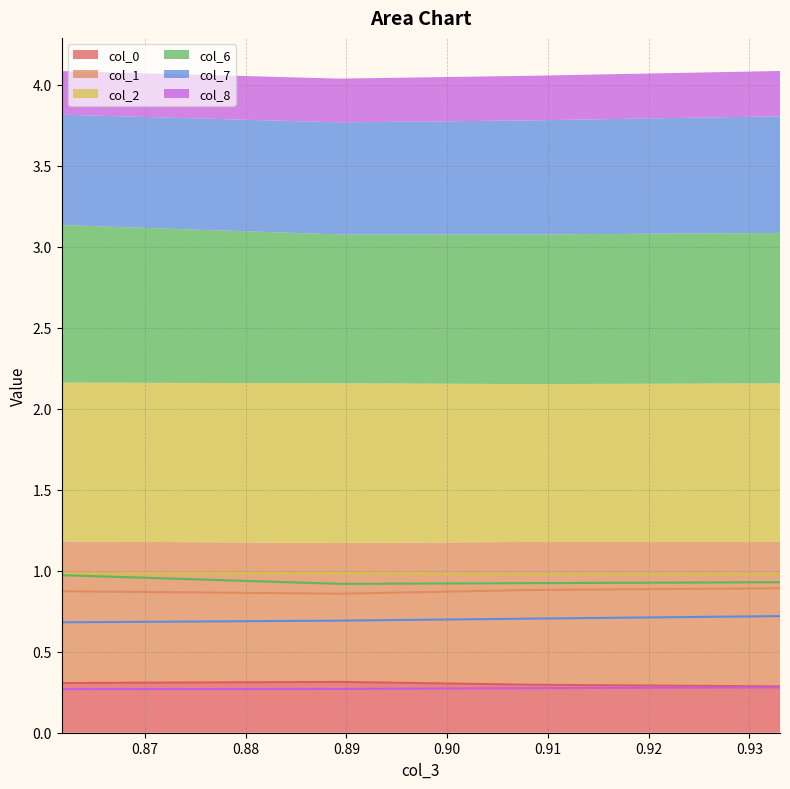

Which series has the largest total across all categories?

col_2